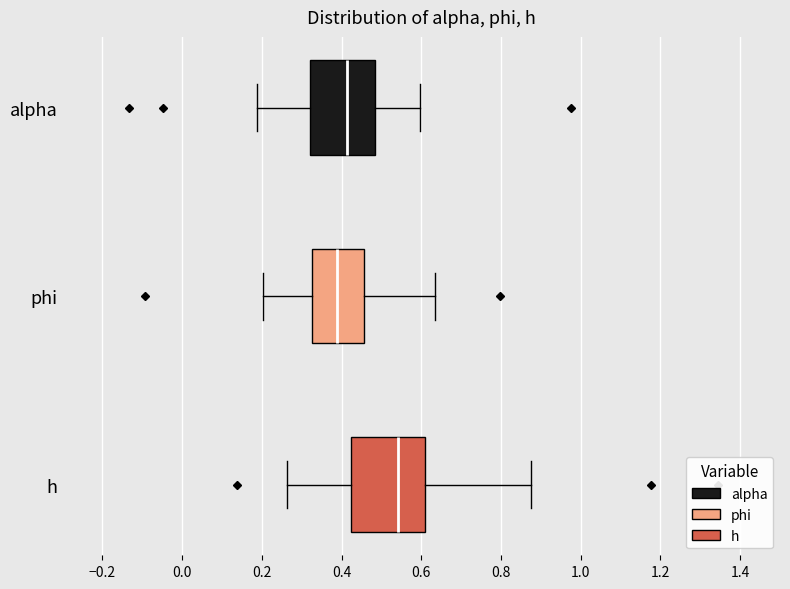

Reading bottom to top, read every box against the x-axis: the position of its median line, the range the box covers, and the ends of its whiskers. The values are not printed on the chart, so give them approximately, as read against the axis.

h: median 0.54, box 0.42 to 0.60, whiskers 0.26 to 0.88
phi: median 0.38, box 0.32 to 0.46, whiskers 0.20 to 0.64
alpha: median 0.42, box 0.32 to 0.48, whiskers 0.18 to 0.60